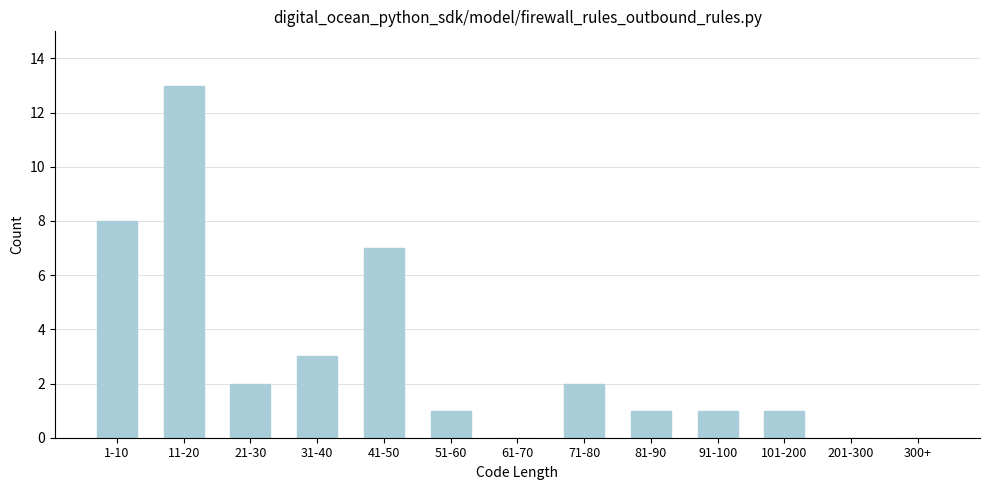

Reading left to right, list all the values displayed in this chart.

1-10=8	11-20=13	21-30=2	31-40=3	41-50=7	51-60=1	61-70=0	71-80=2	81-90=1	91-100=1	101-200=1	201-300=0	300+=0